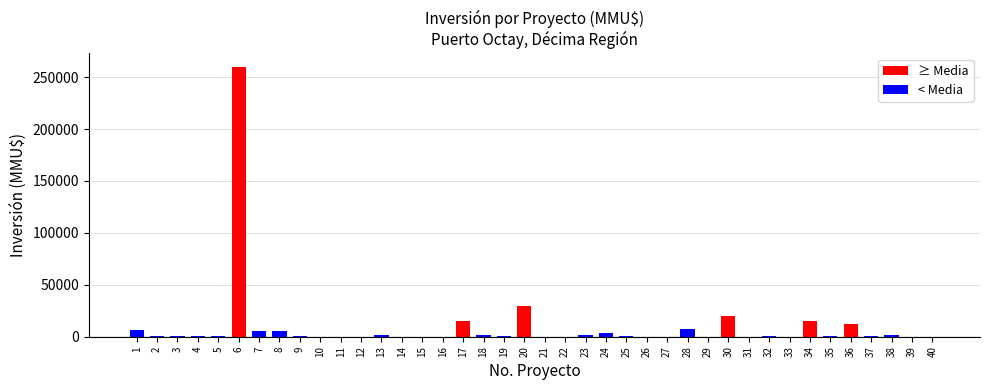

Where does the data first go above 300?

1